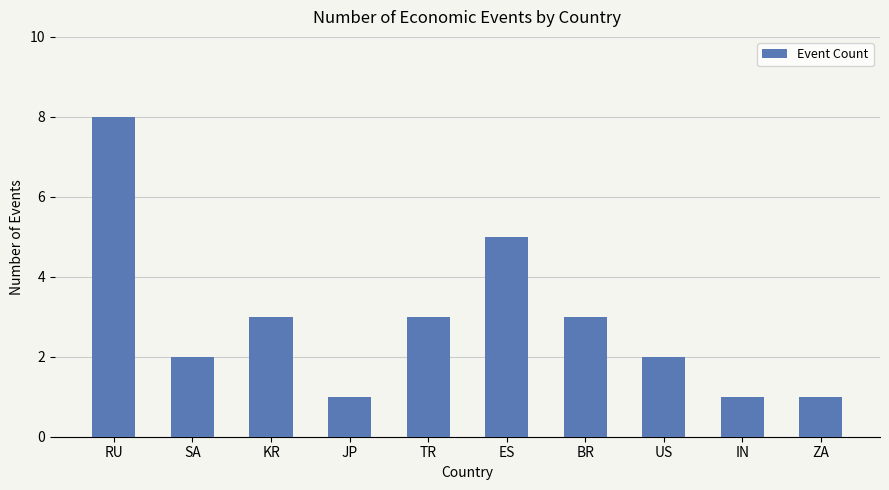

What is the minimum value shown in the chart?

1